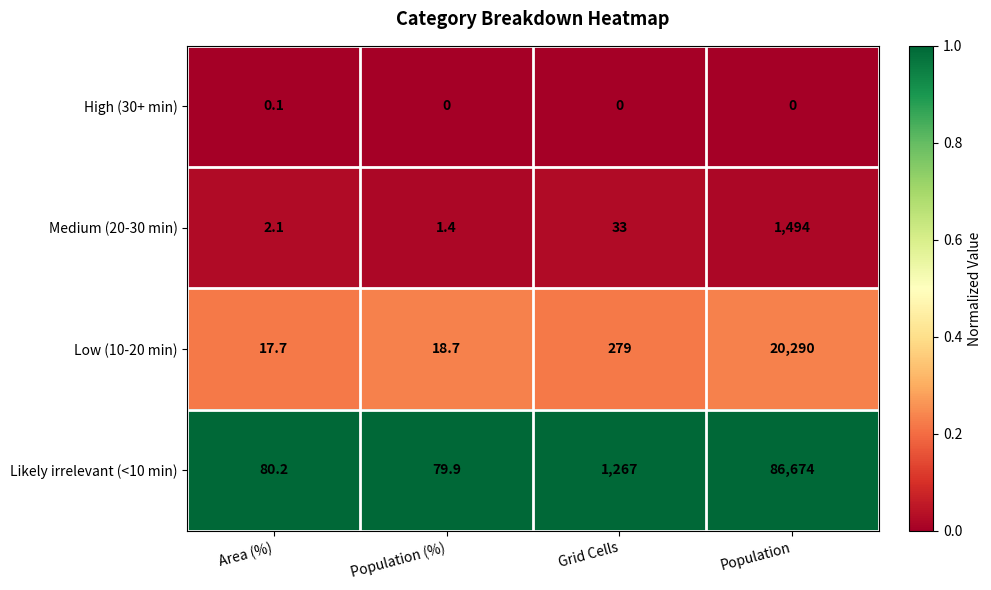

Is it true that Likely irrelevant (<10 min) equals 120.8 at Area (%)?

False